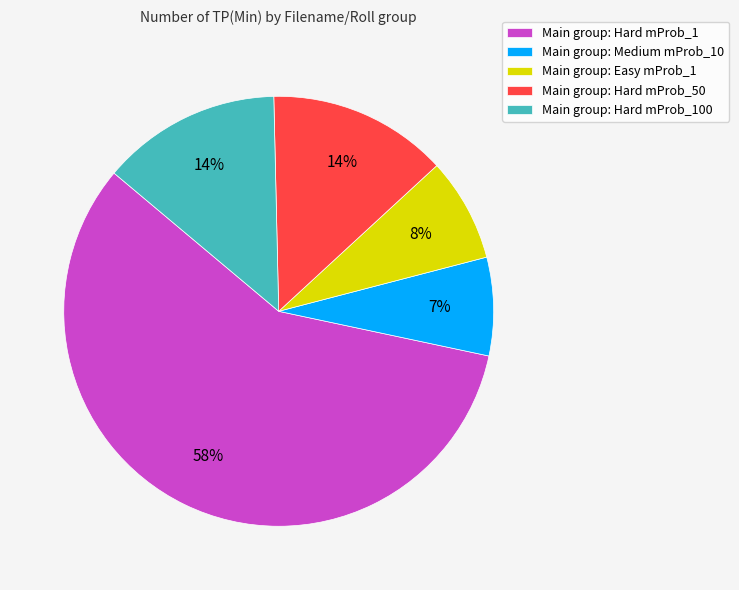

Is it true that Main group: Hard mProb_50 is 14% of the pie?

True